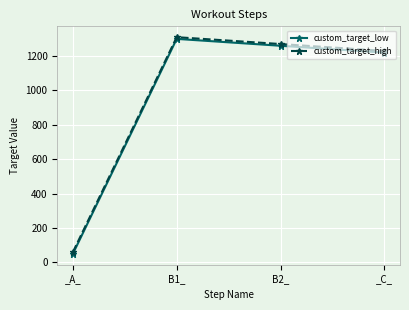

Is the value of custom_target_low at _C_ greater than the value of custom_target_high at _A_?

Yes